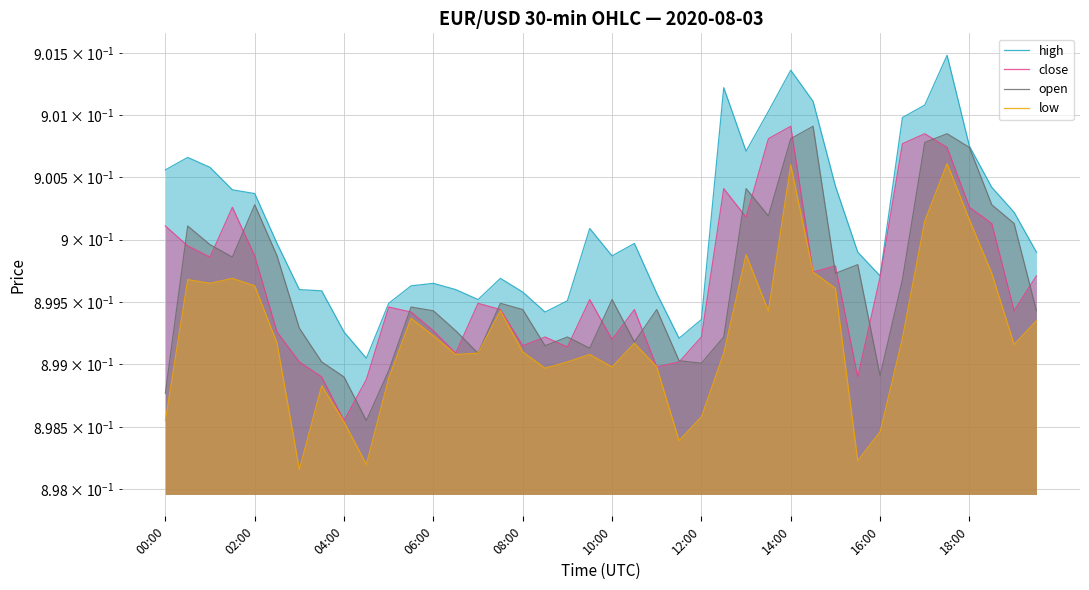

True or false: close and low cross at least once.

False